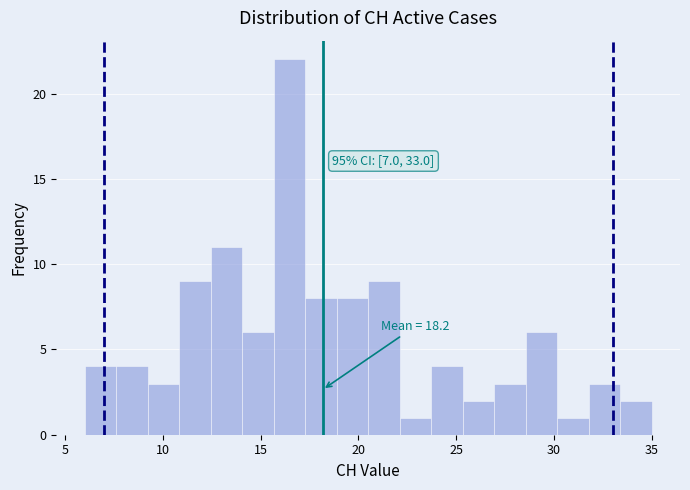

Read against the x-axis, roughly where is the centre of the tallest bar?

16.5